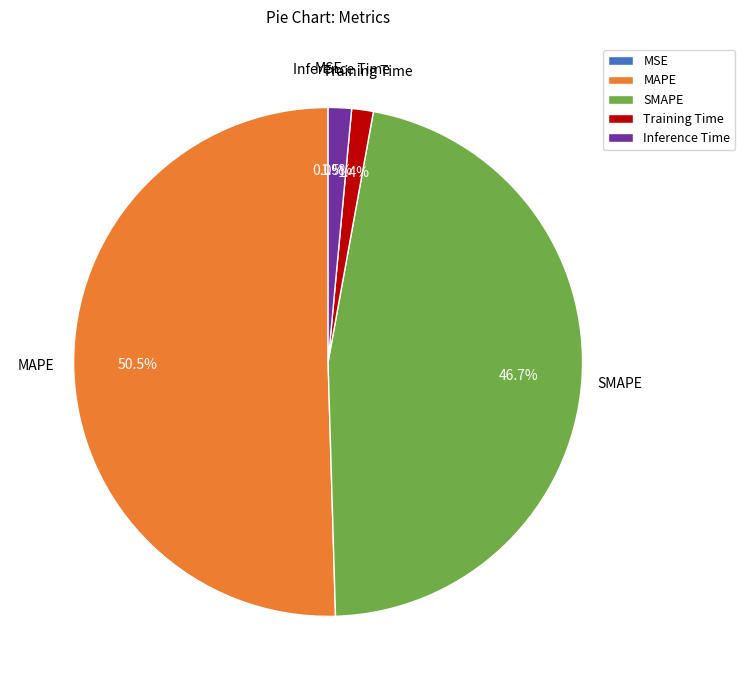

True or false: SMAPE accounts for 56% of the total.

False